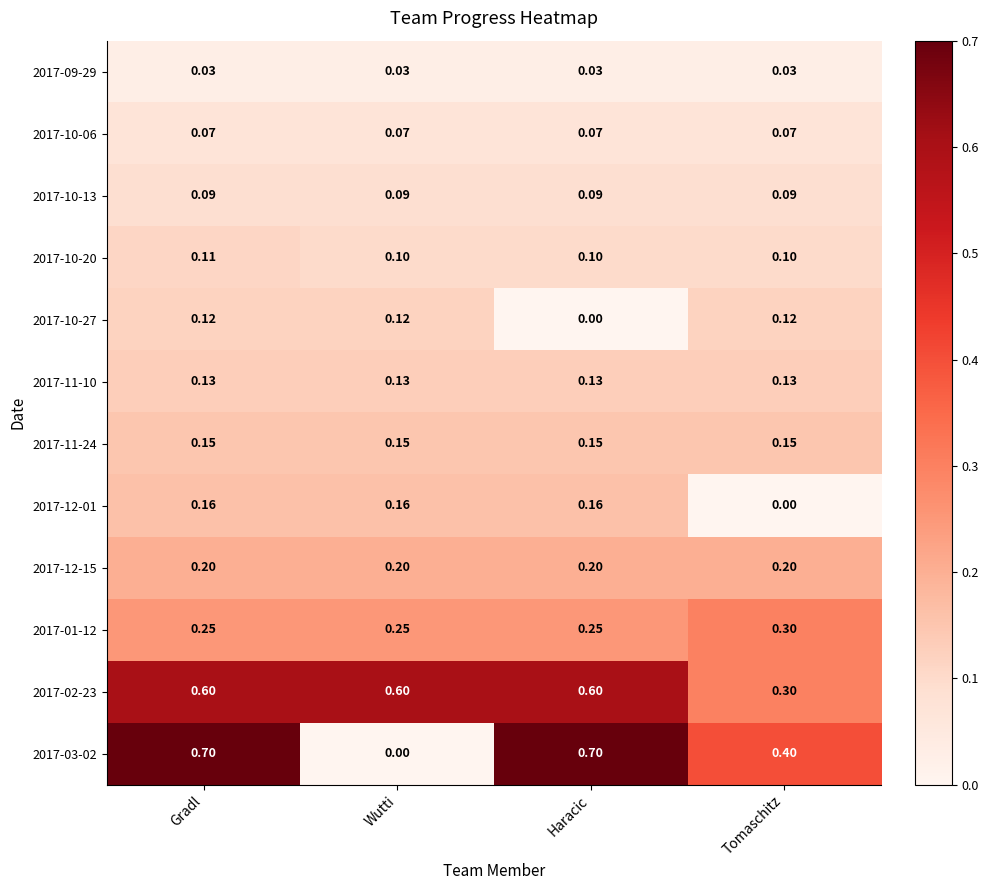

At which label does 2017-02-23 reach its minimum?

Tomaschitz